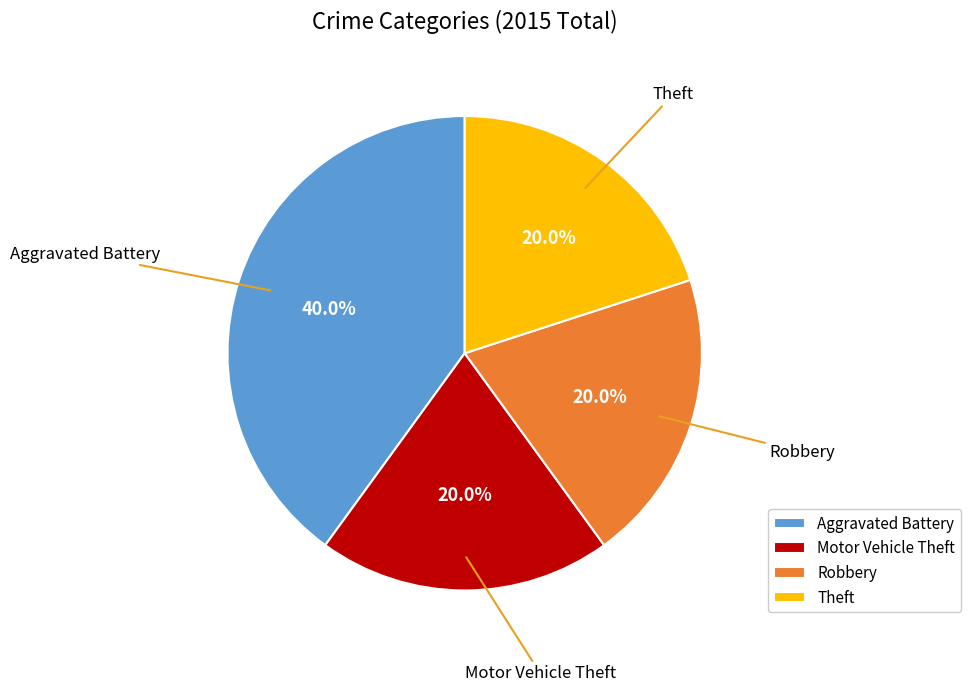

Count the number of slices in the pie.

4